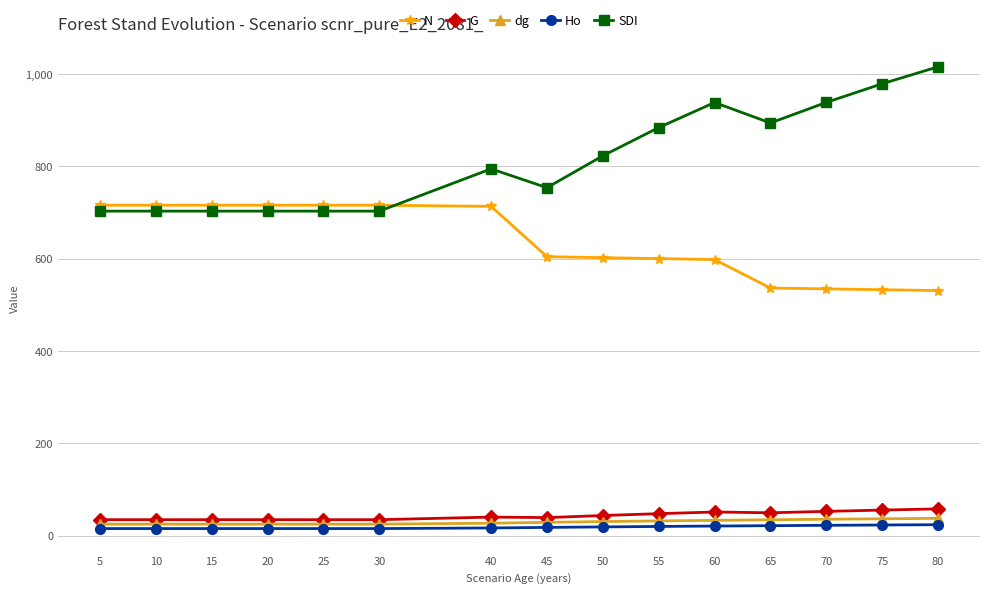

True or false: SDI and dg cross at least once.

False